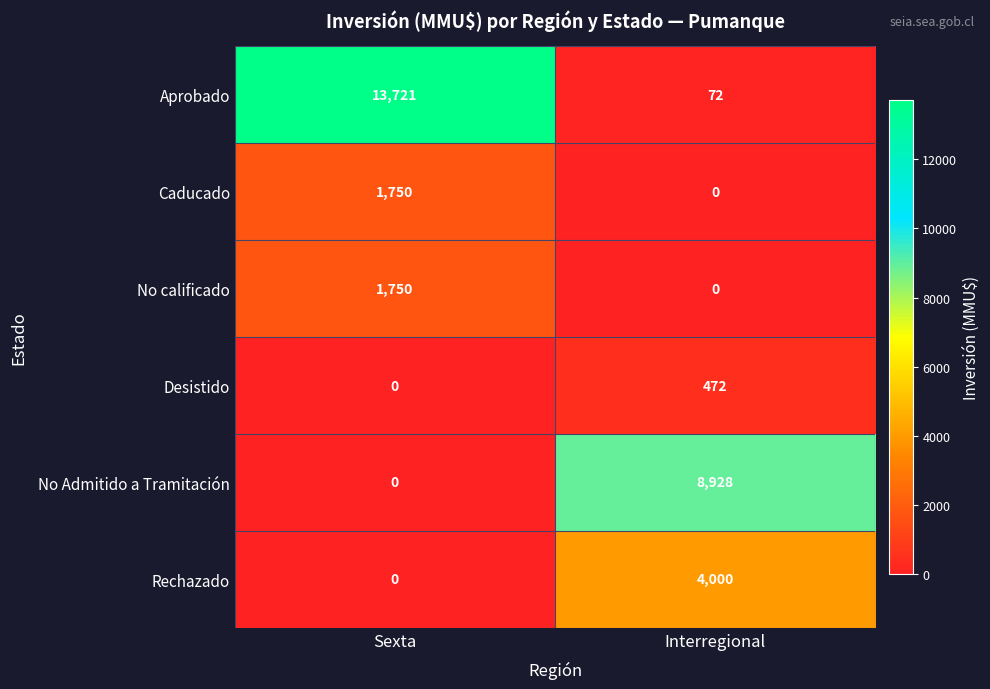

Which series has the largest total across all categories?

Aprobado